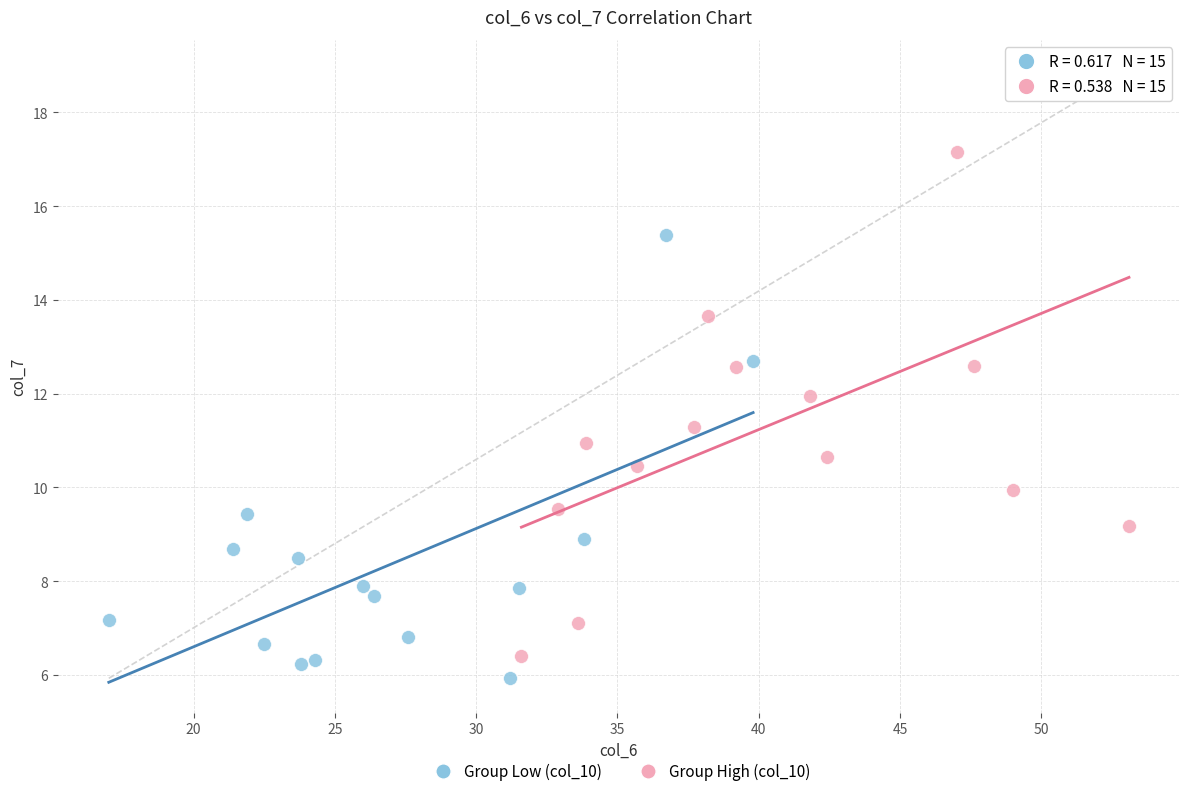

Which series contains the highest Y value?

Group High (col_10)